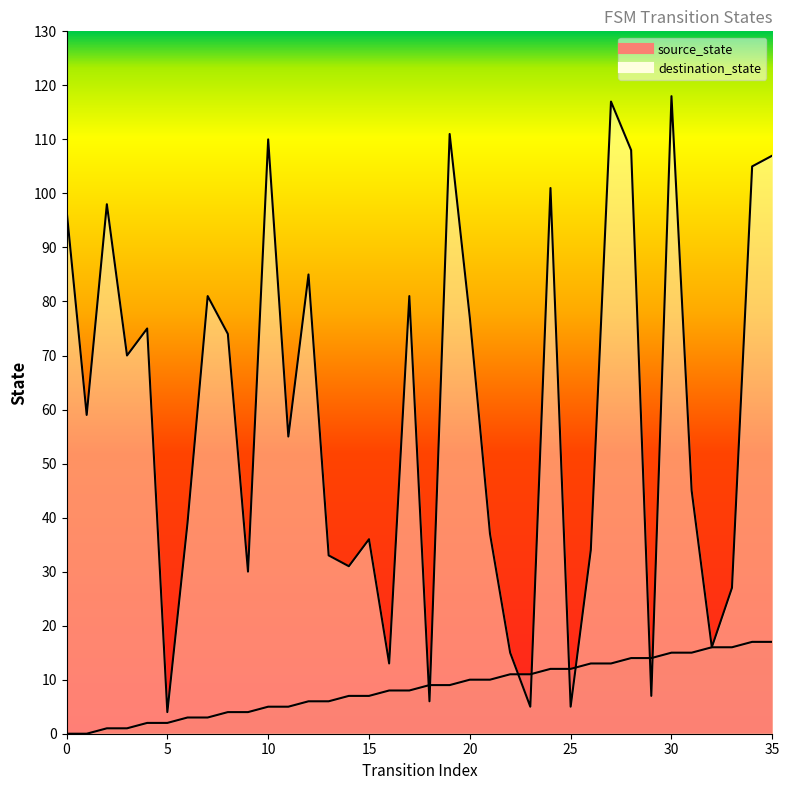

List the series in order of their overall mean, lowest first.

source_state, destination_state